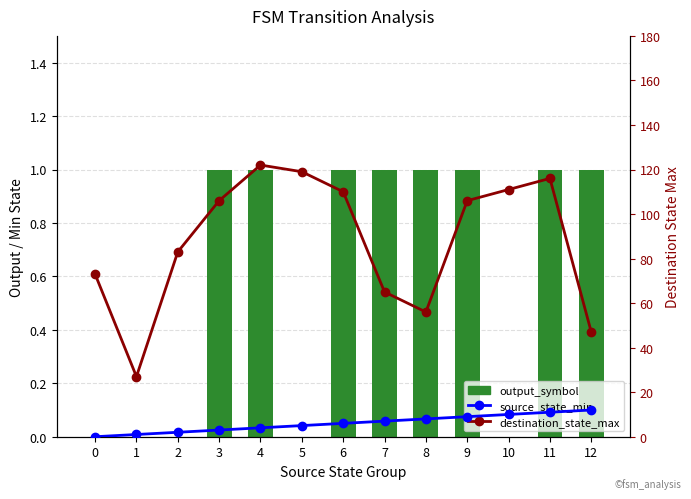

Rank the series by their maximum value, from highest to lowest.

destination_state_max, source_state_min, output_symbol